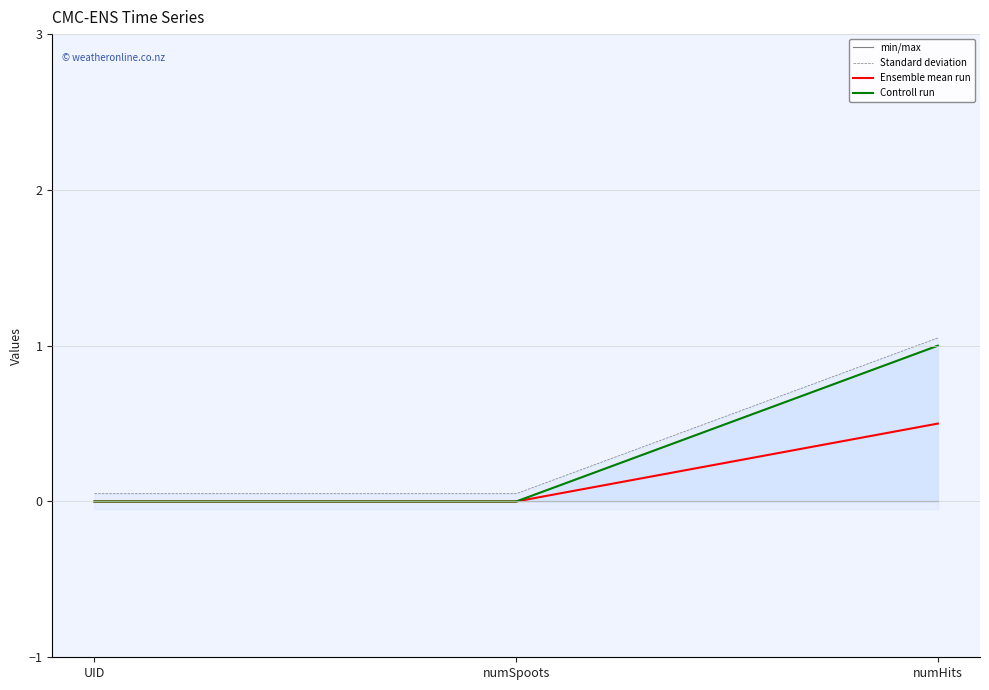

Does the chart display data point markers on the line(s)?

No